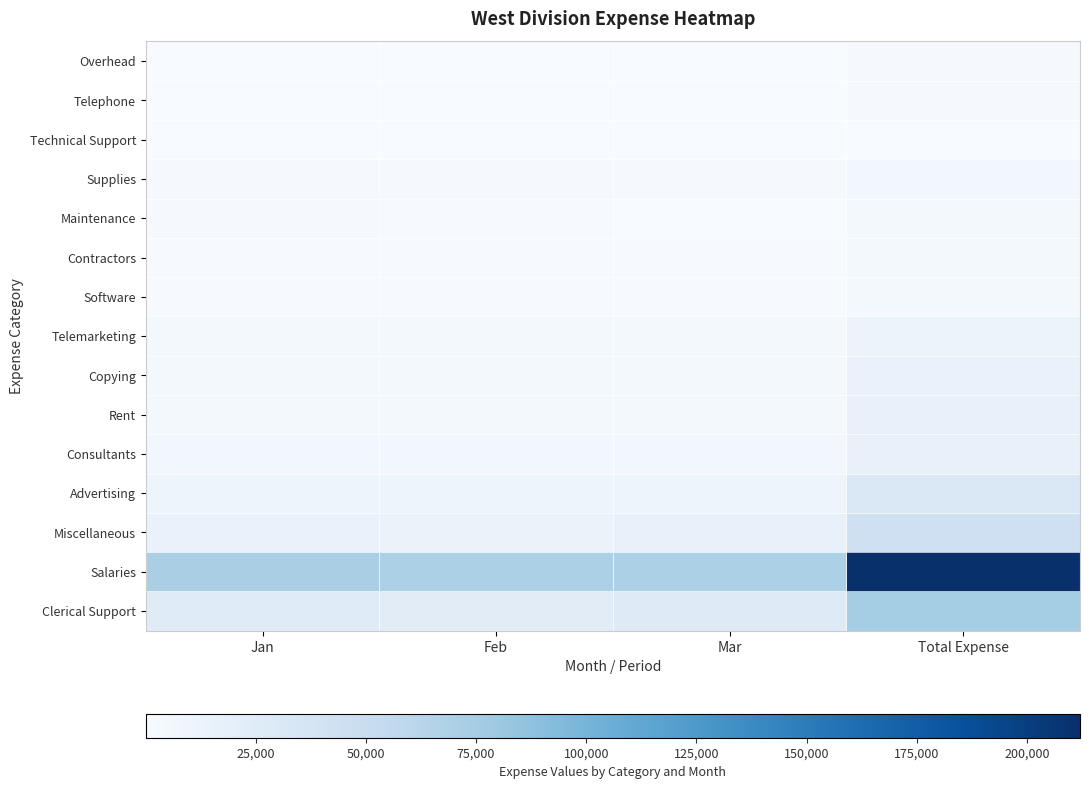

Between Jan and Feb, which series saw the biggest shift?

Salaries